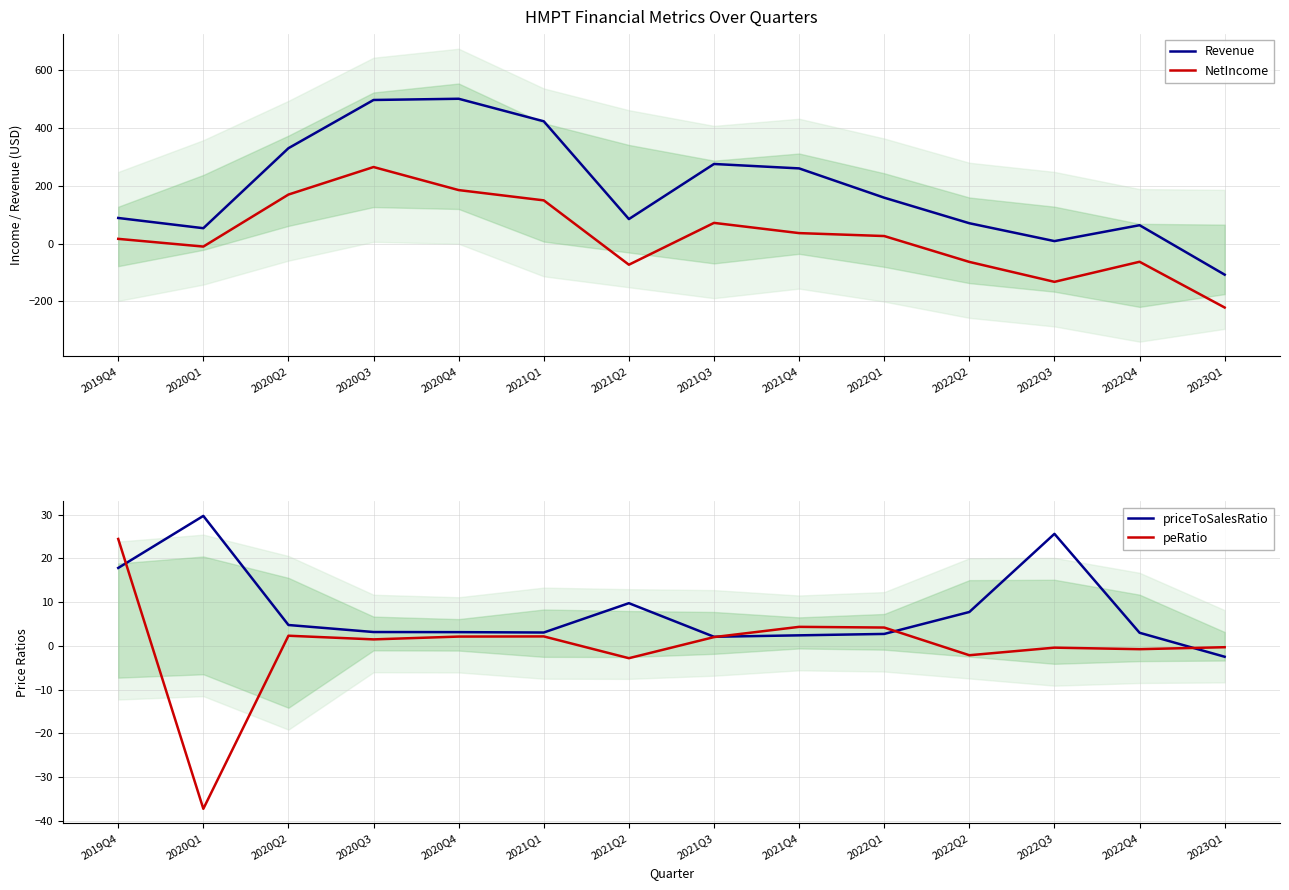

What is the value of the Revenue point at the 1st from the left?

88.2